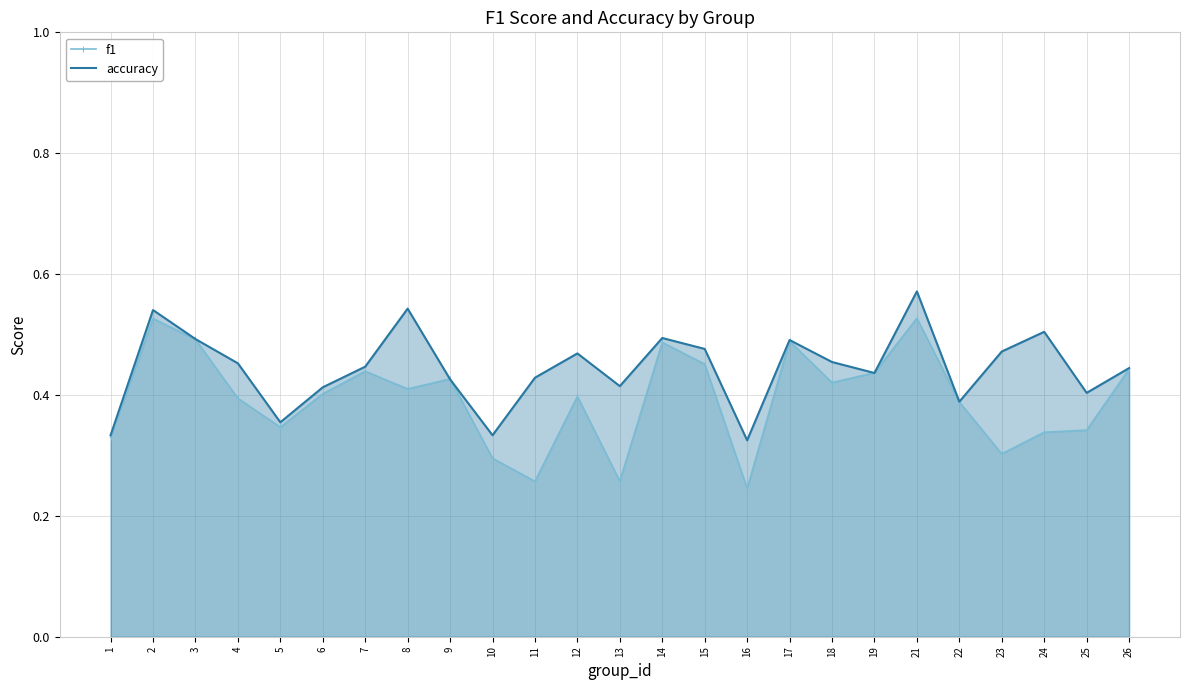

List the series in order of their peak value, highest first.

accuracy, f1